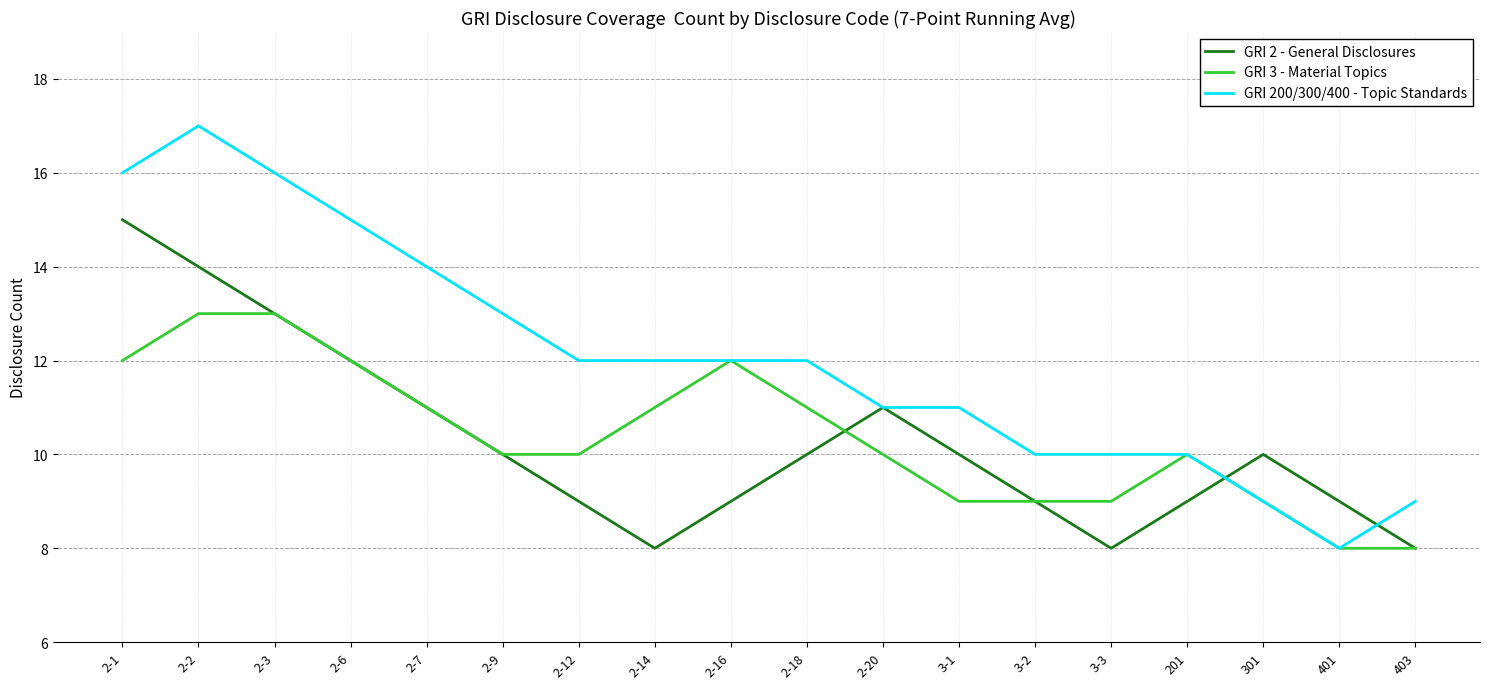

What position from the left is 301?

16